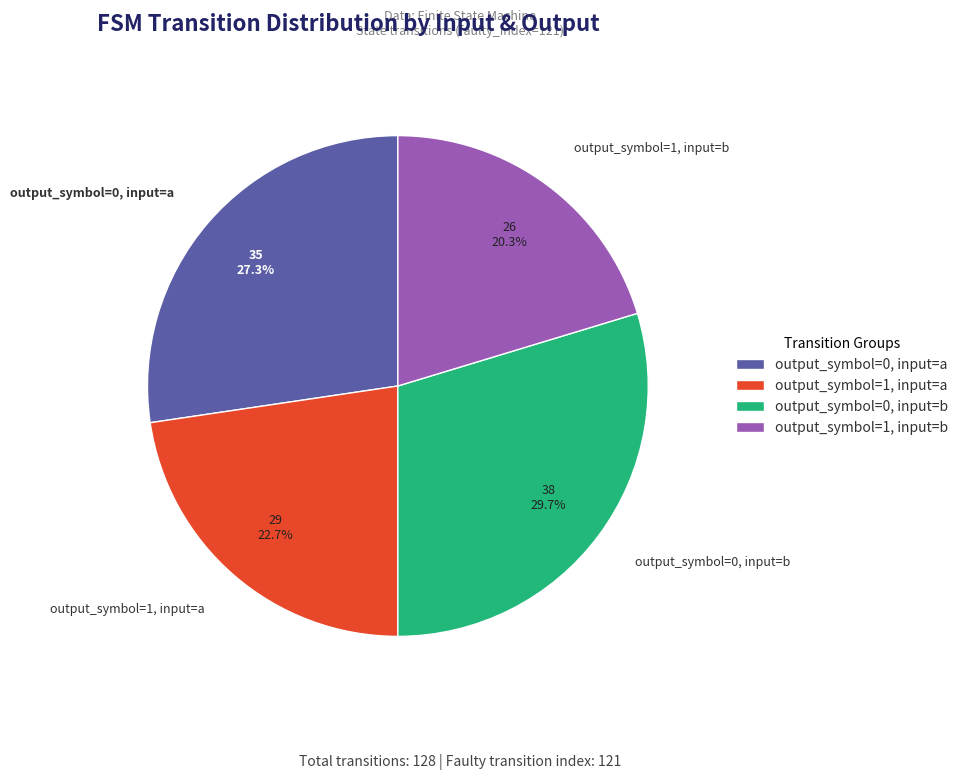

True or false: output_symbol=1, input=b accounts for 20% of the total.

True